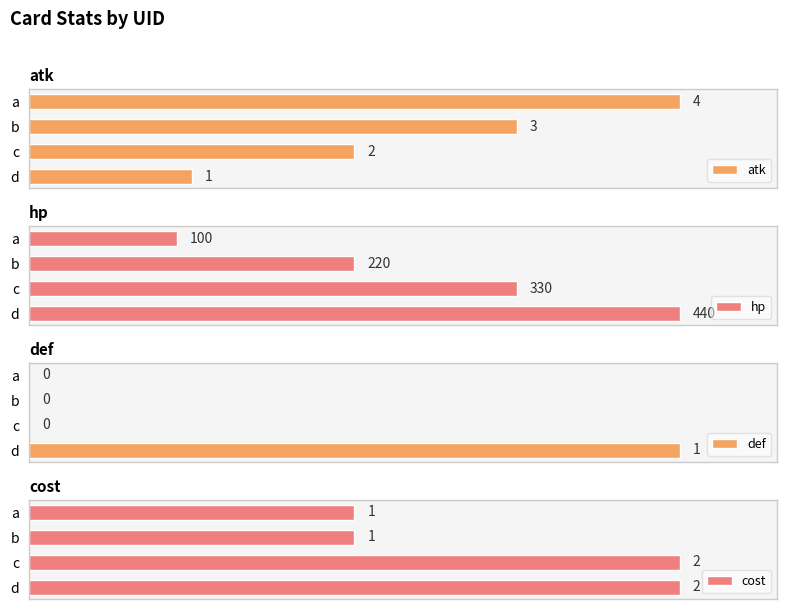

Count the number of categories in the chart.

4